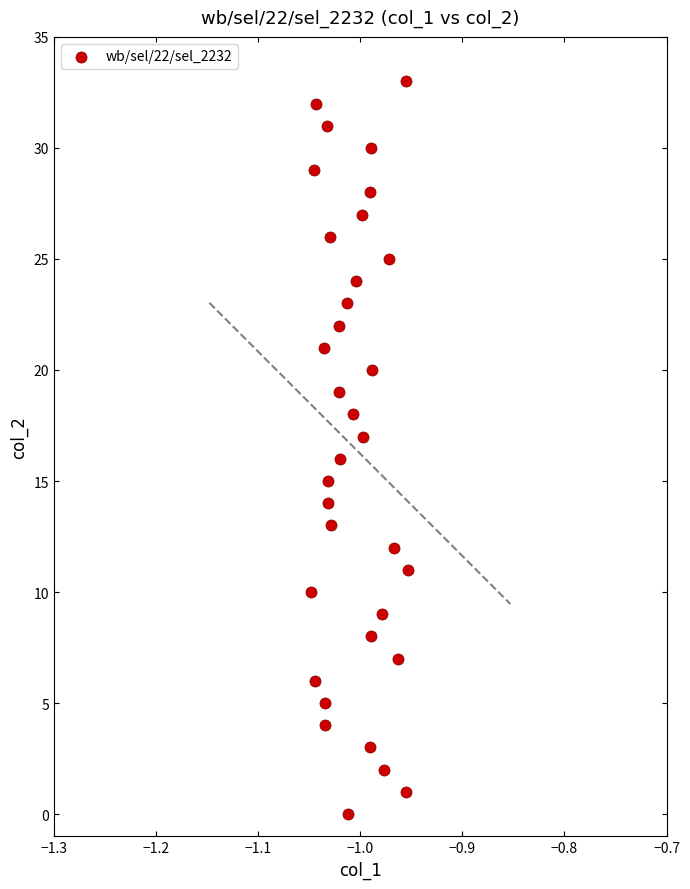

What is the range of Y values (max minus min)?

33